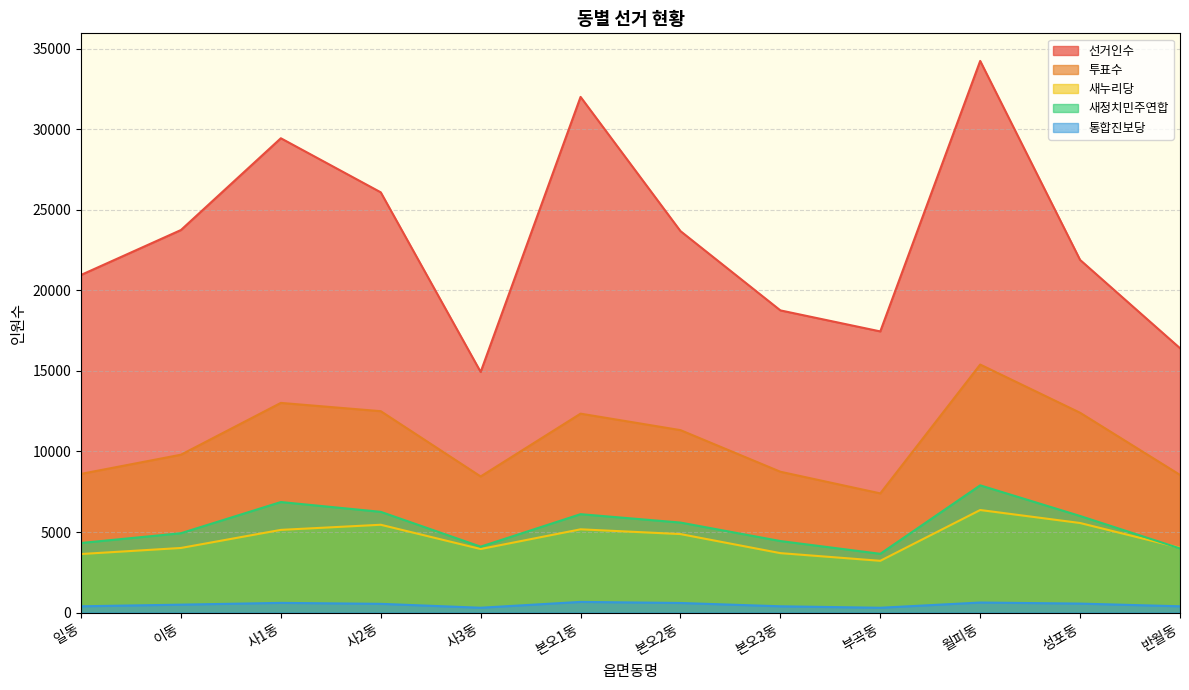

Reading right to left, what are all the values shown in this chart?

선거인수: 반월동=16408	성포동=21886	월피동=34235	부곡동=17449	본오3동=18754	본오2동=23674	본오1동=32002	사3동=14933	사2동=26081	사1동=29436	이동=23741	일동=20953
투표수: 반월동=8545	성포동=12401	월피동=15392	부곡동=7398	본오3동=8741	본오2동=11323	본오1동=12346	사3동=8448	사2동=12499	사1동=13013	이동=9798	일동=8608
새누리당: 반월동=4023	성포동=5560	월피동=6366	부곡동=3214	본오3동=3690	본오2동=4873	본오1동=5168	사3동=3946	사2동=5451	사1동=5133	이동=4011	일동=3635
새정치민주연합: 반월동=3982	성포동=5995	월피동=7897	부곡동=3648	본오3동=4440	본오2동=5587	본오1동=6108	사3동=4092	사2동=6253	사1동=6861	이동=4926	일동=4319
통합진보당: 반월동=391	성포동=559	월피동=625	부곡동=300	본오3동=391	본오2동=597	본오1동=664	사3동=301	사2동=544	사1동=603	이동=493	일동=391